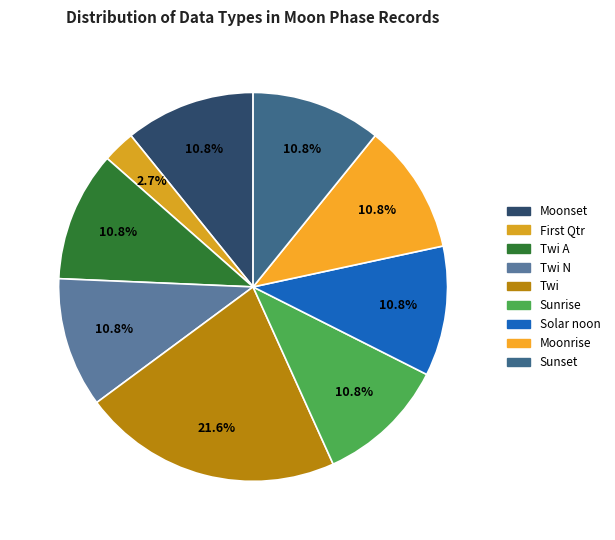

Is there a majority slice in this chart?

No